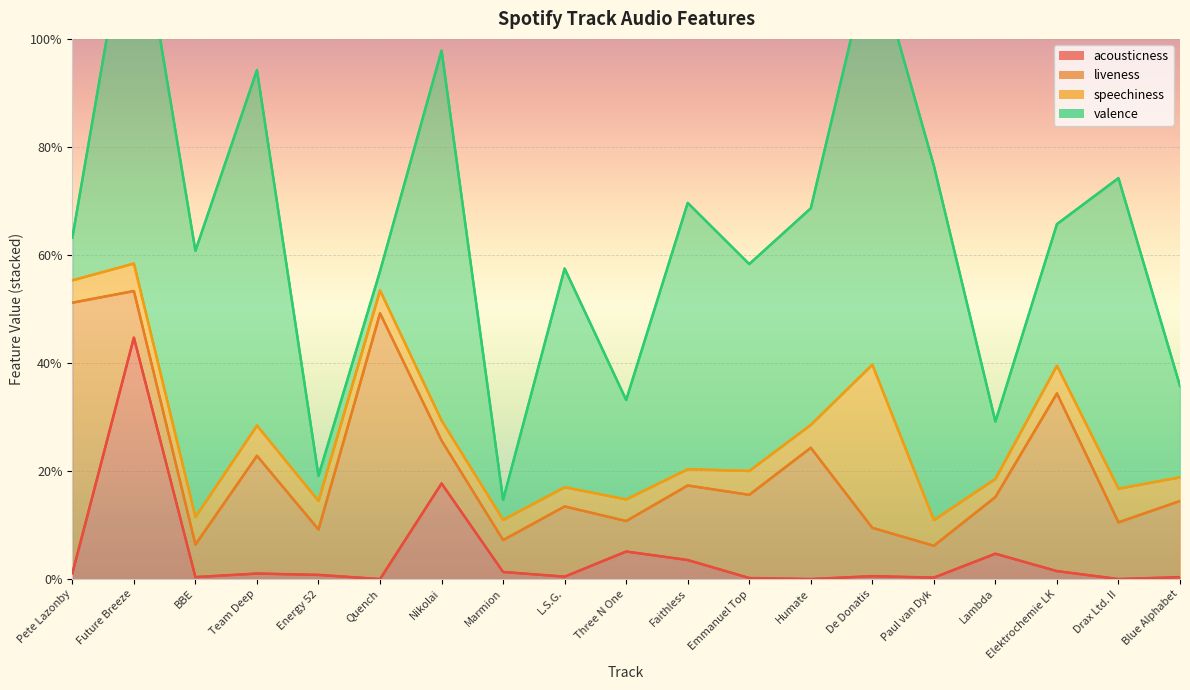

What is the sum of the liveness values at L.S.G. and Drax Ltd. II?

0.2